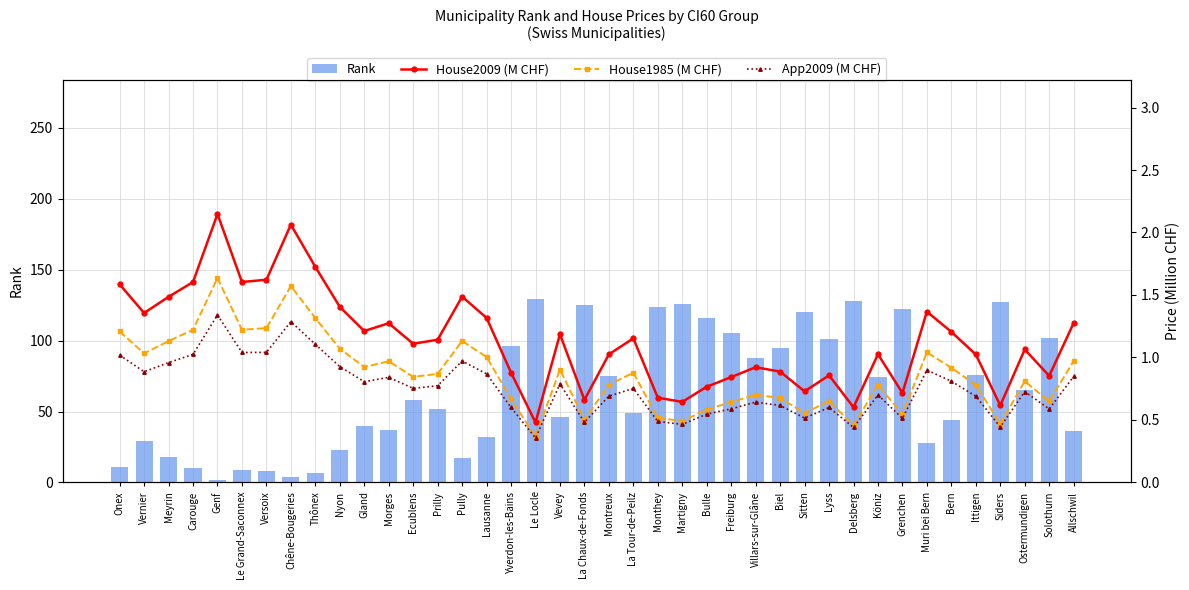

What position from the left is Martigny?

24